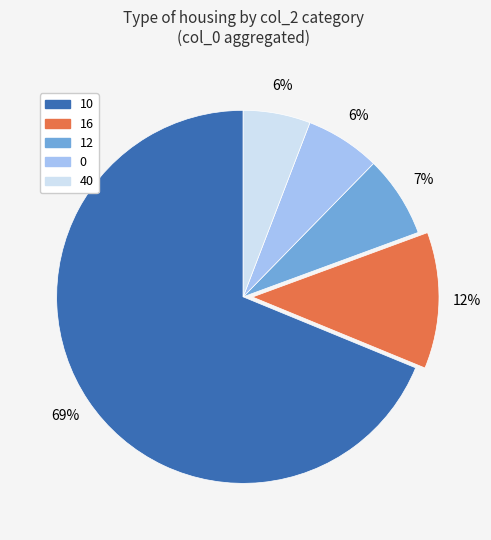

Does any single category account for the majority?

Yes